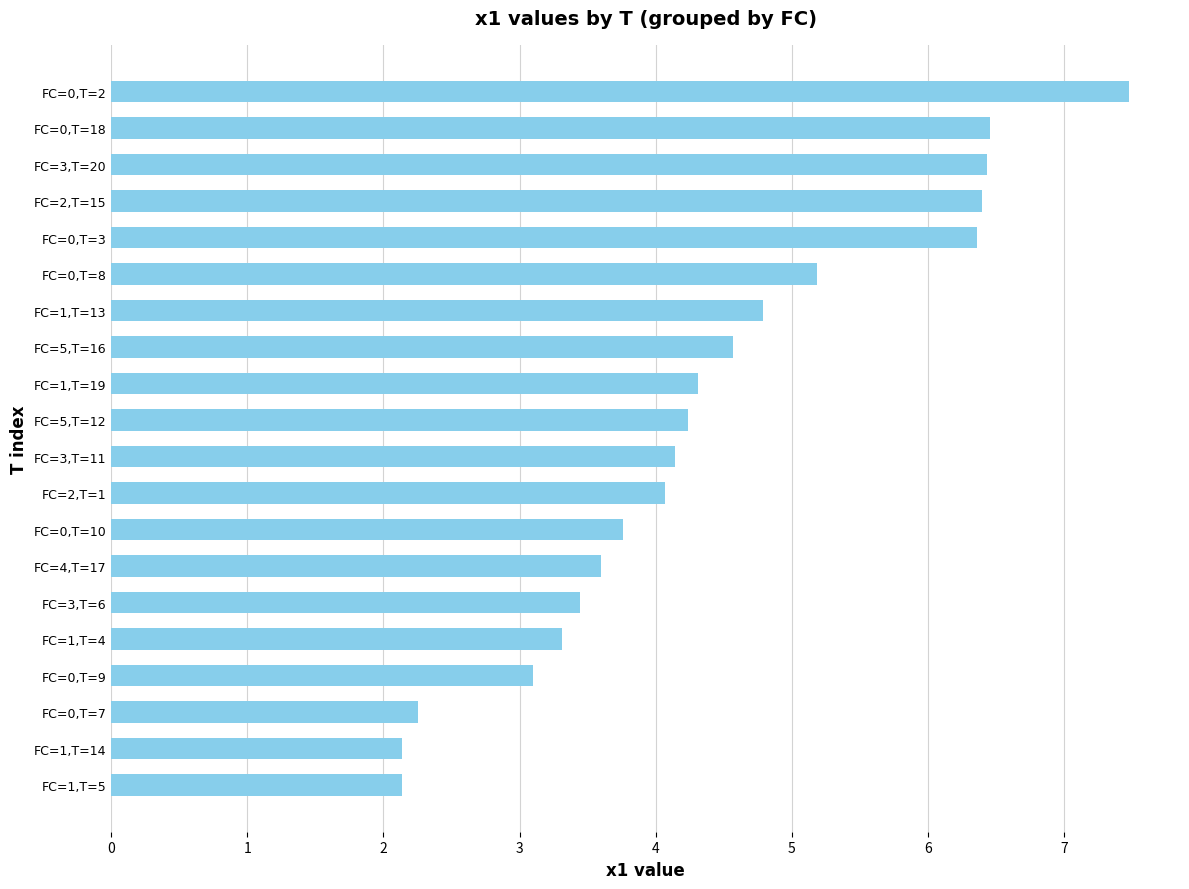

Is it true that the value at FC=0,T=2 is 7.5?

True